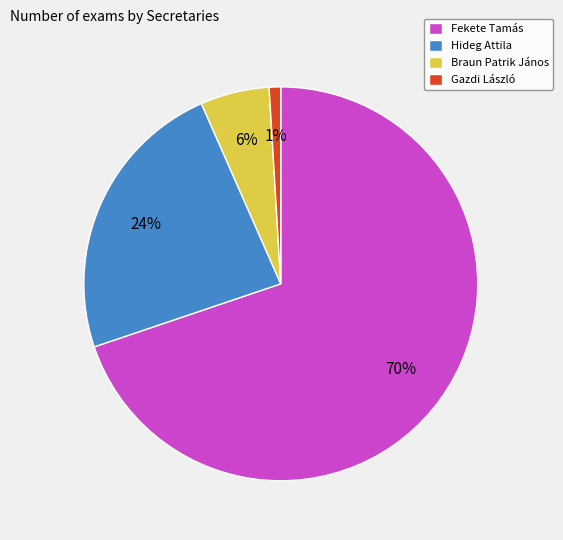

Combined, do Fekete Tamás and Hideg Attila account for over 50%?

Yes